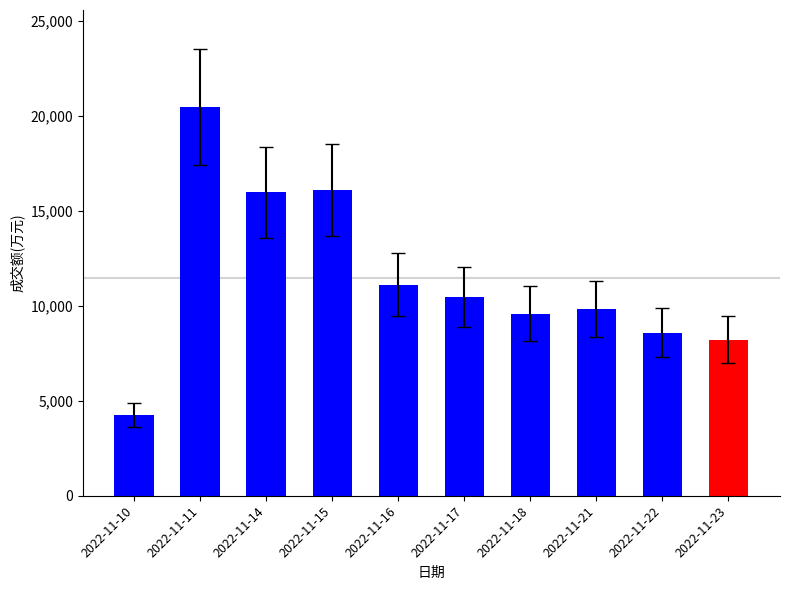

Are the bars horizontal?

No